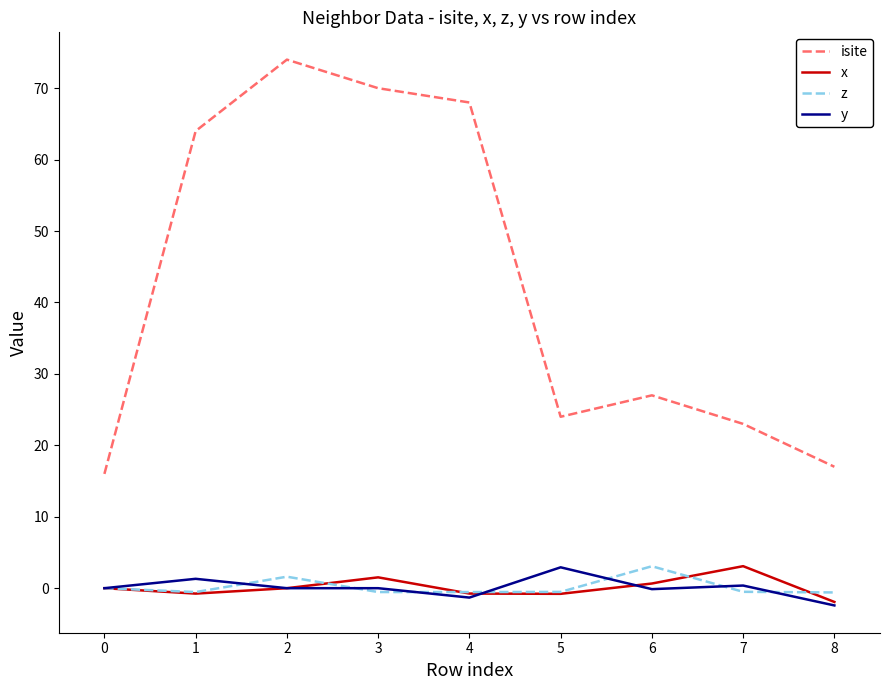

True or false: x and isite cross at least once.

False